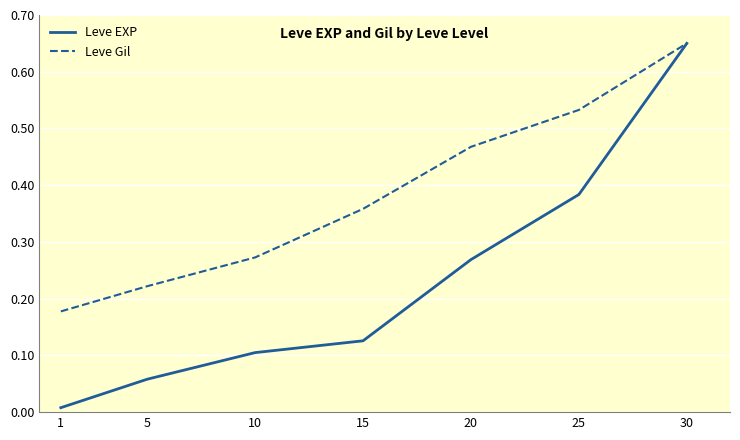

Is the value of Leve Gil at 10 greater than the value of Leve EXP at 1?

Yes